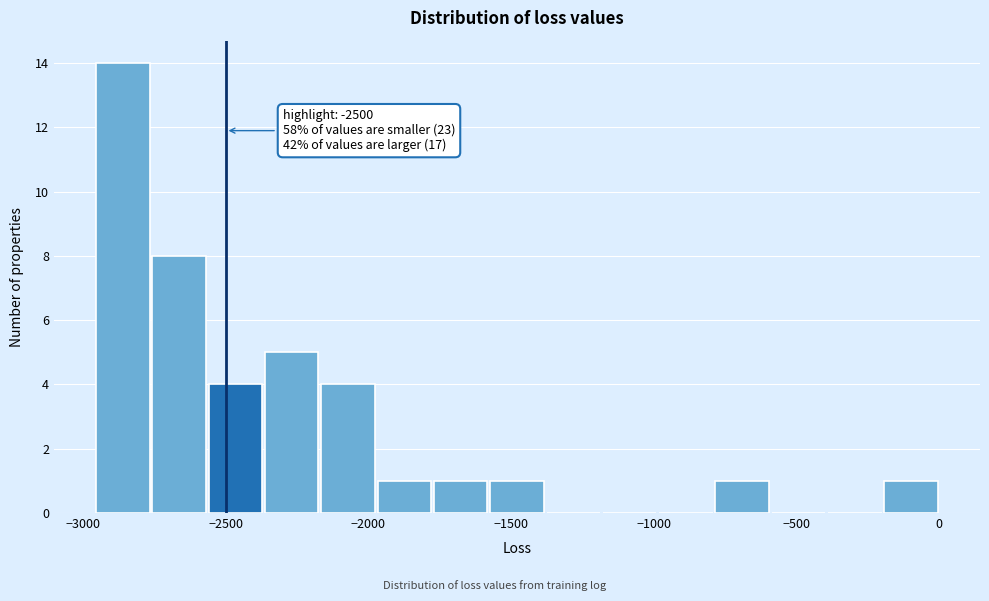

Read against the x-axis, roughly where is the centre of the tallest bar?

-2850